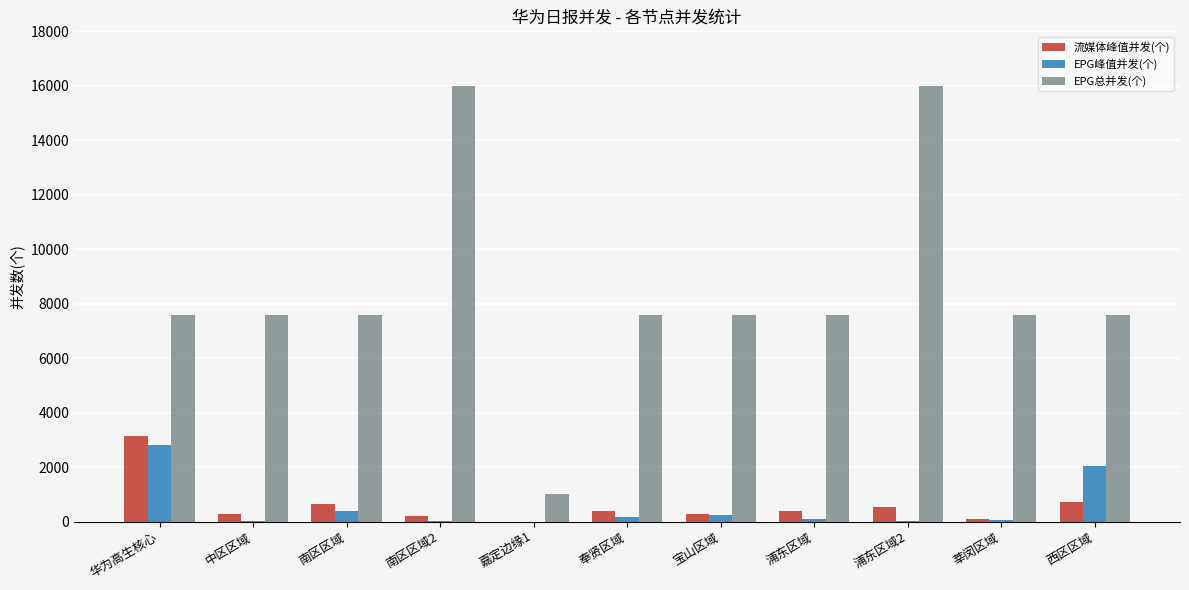

Is it true that EPG总并发(个) equals 10582 at 浦东区域?

False